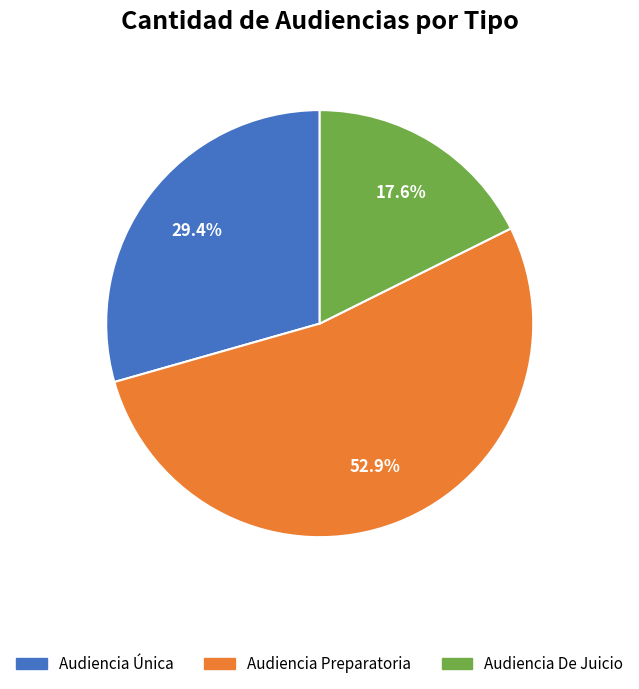

What percentage do Audiencia Única and Audiencia Preparatoria together represent?

82.4%